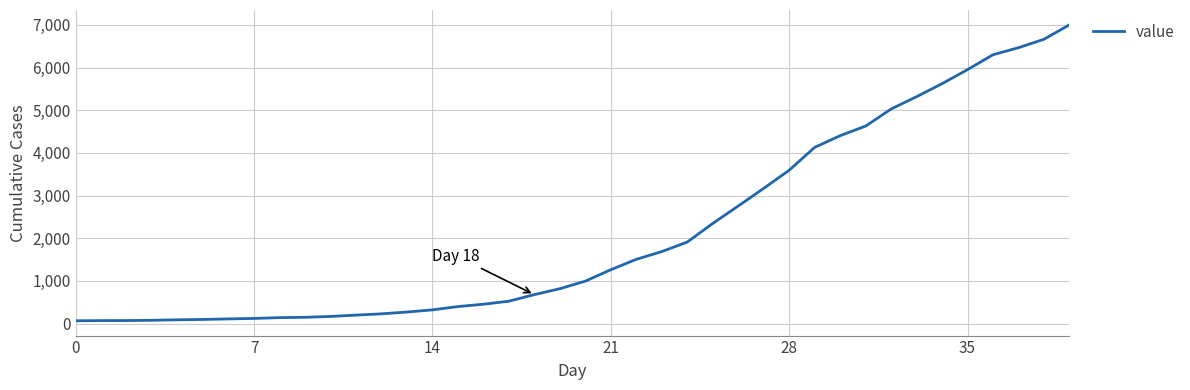

What is the greatest value displayed?

7003